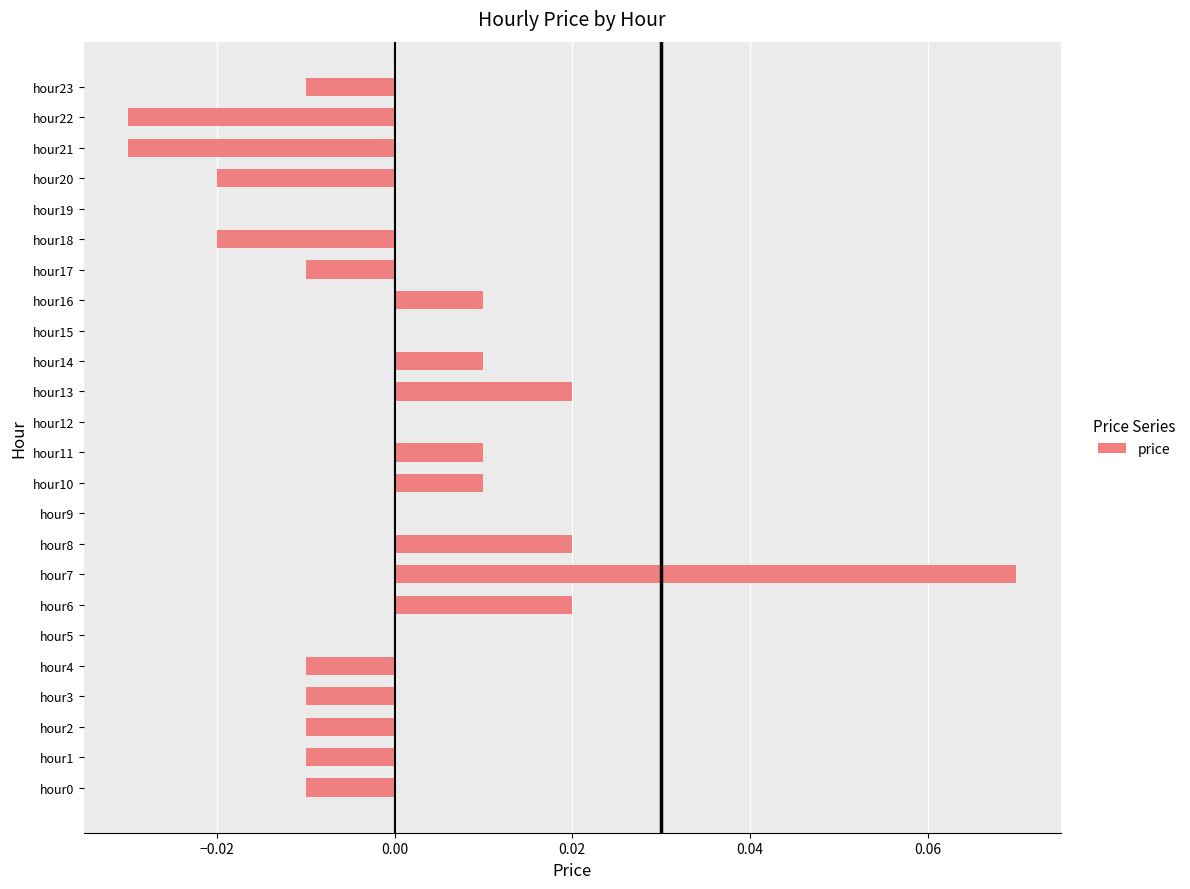

The value at hour3 is -0.0. True or false?

True